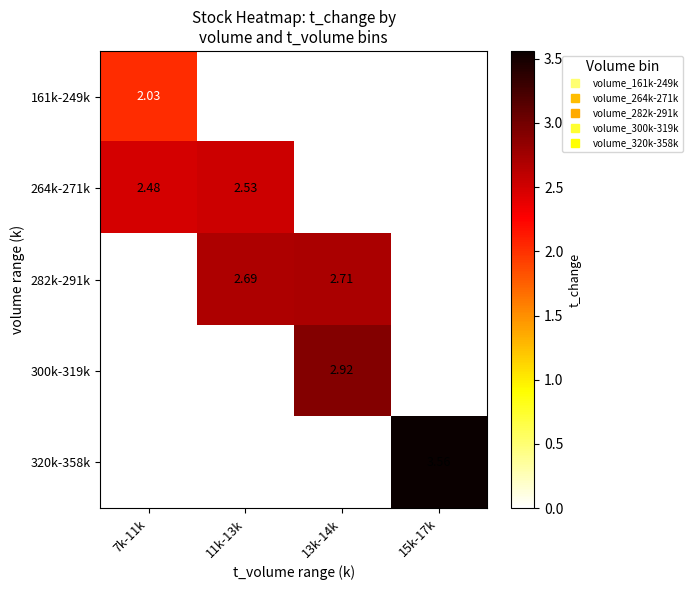

Is the value of 282k-291k at 11k-13k greater than the value of 320k-358k at 15k-17k?

No